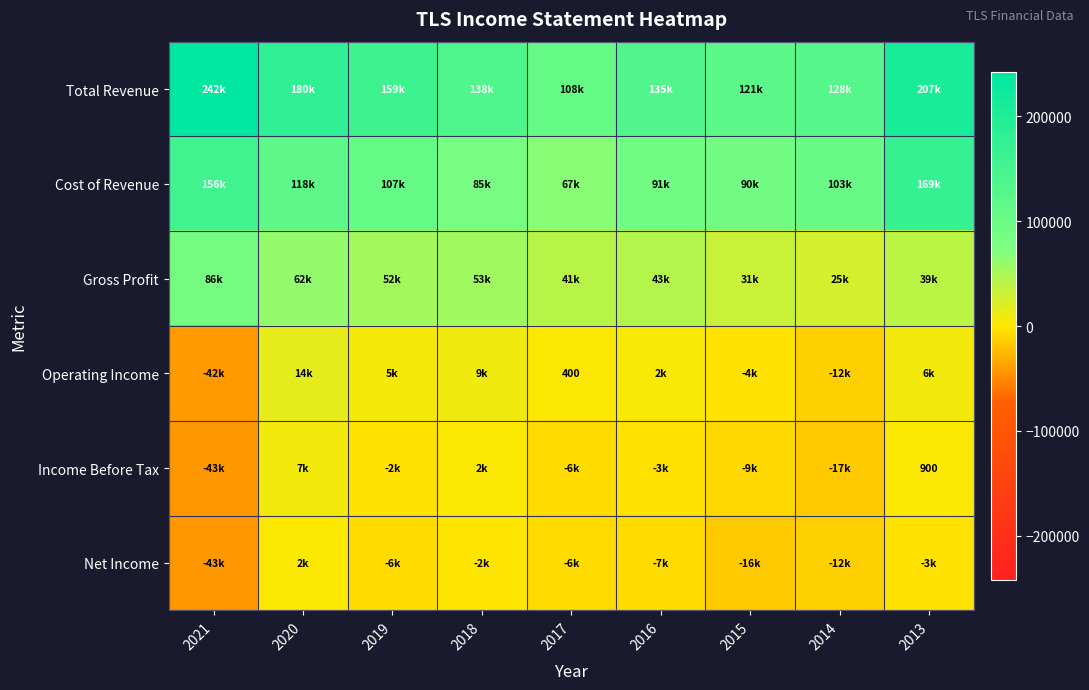

What is the spread (max minus min) of values at 2017?

114000